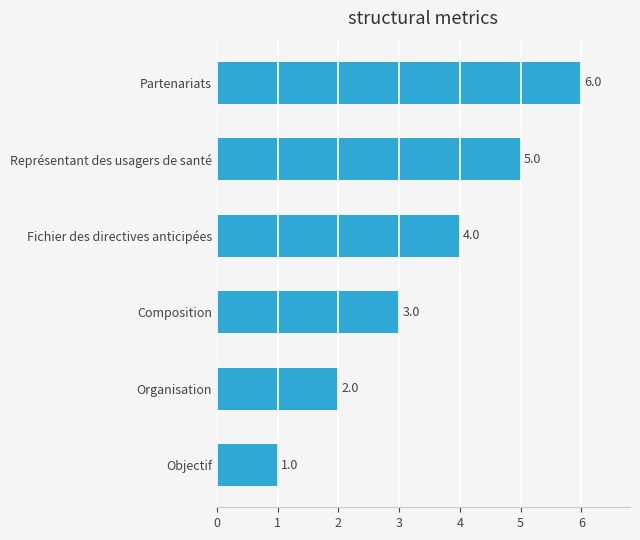

What is the maximum value shown in the chart?

6